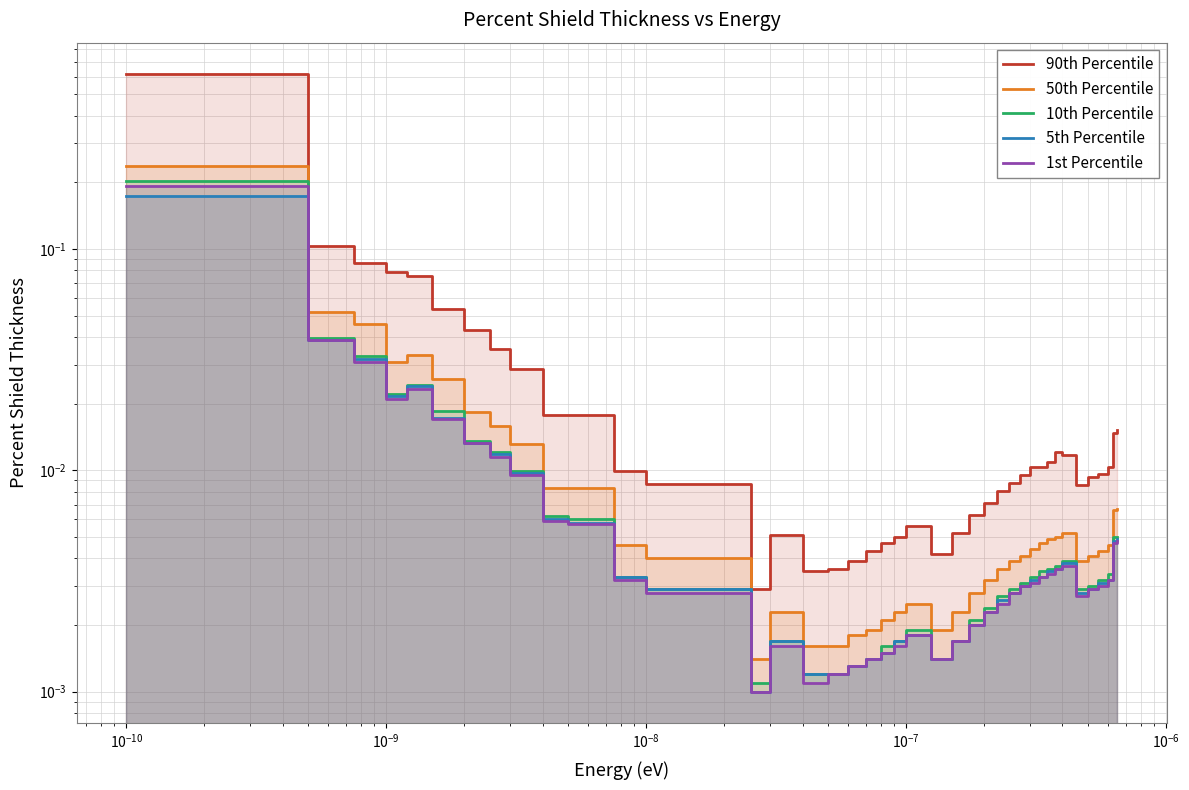

What is the label of the 38th point from the right?

$\mathdefault{10^{-10}}$